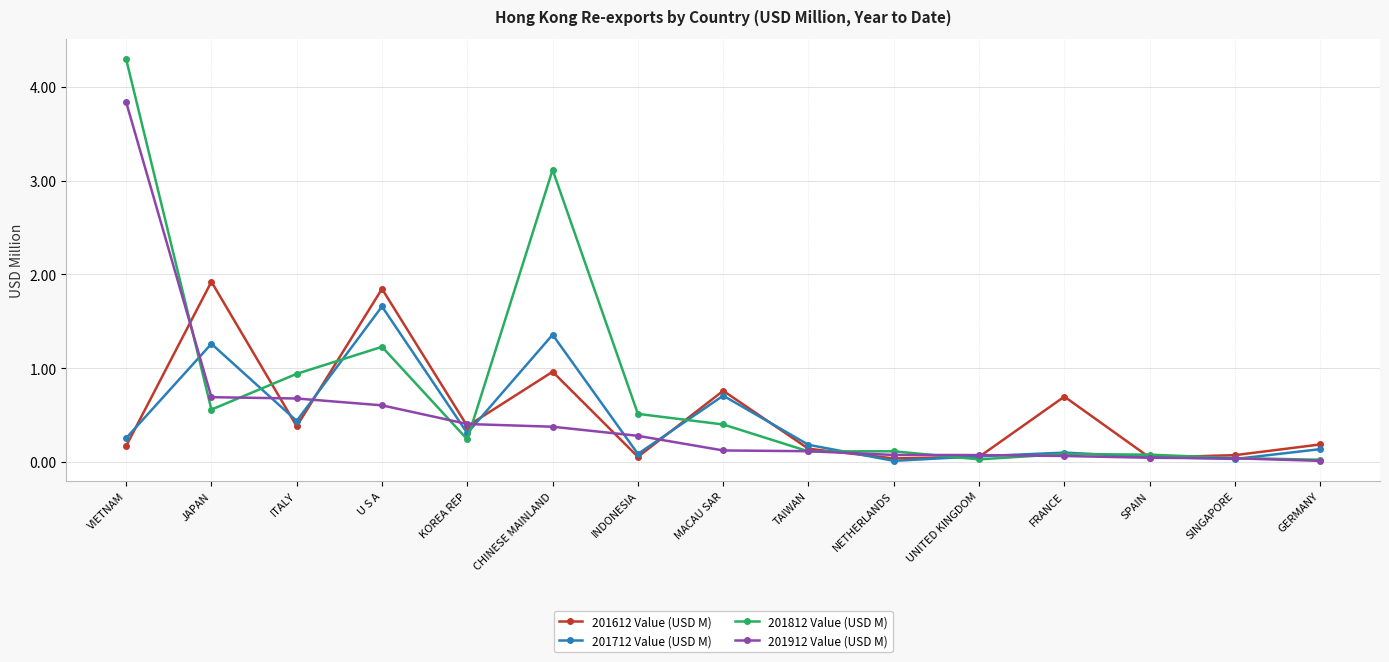

What is the difference between the highest and lowest values at U S A?

1.2